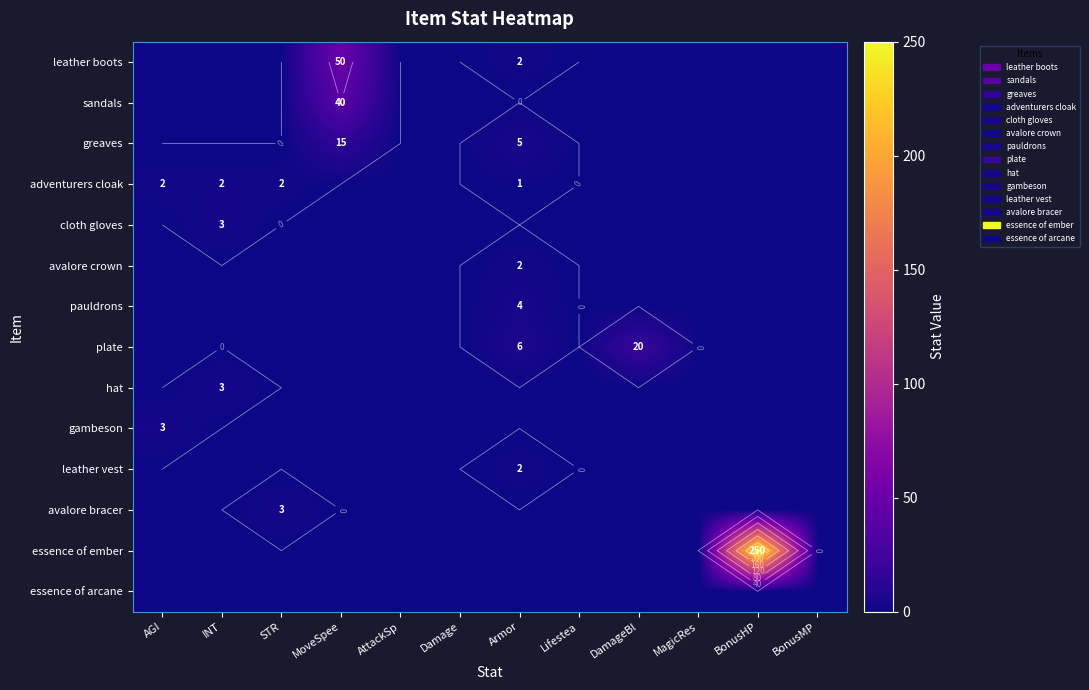

True or false: sandals has a value of 40 at MoveSpee.

True